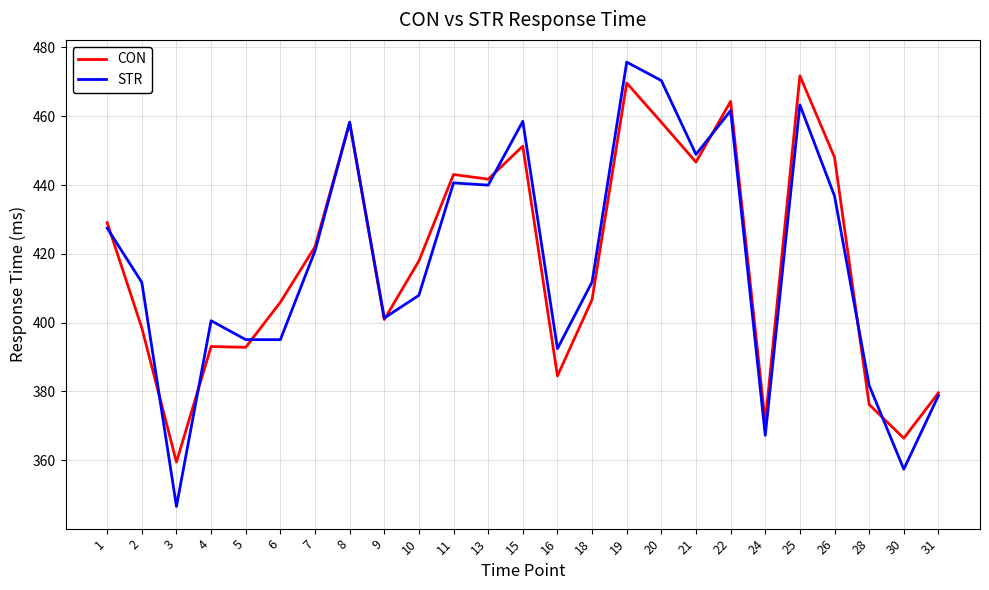

What are all the series names shown in the legend?

CON, STR